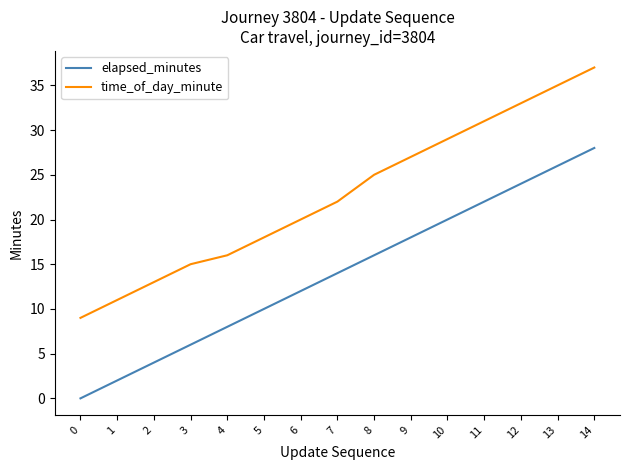

The time_of_day_minute series shows 60 at 13. True or false?

False